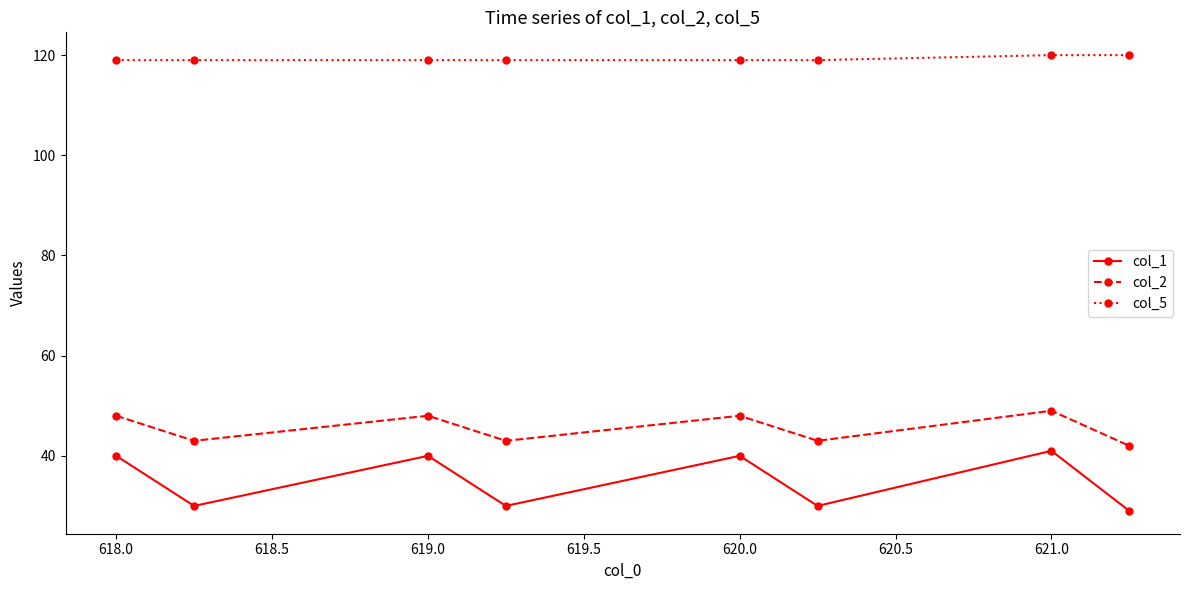

Count the number of categories in the chart.

8